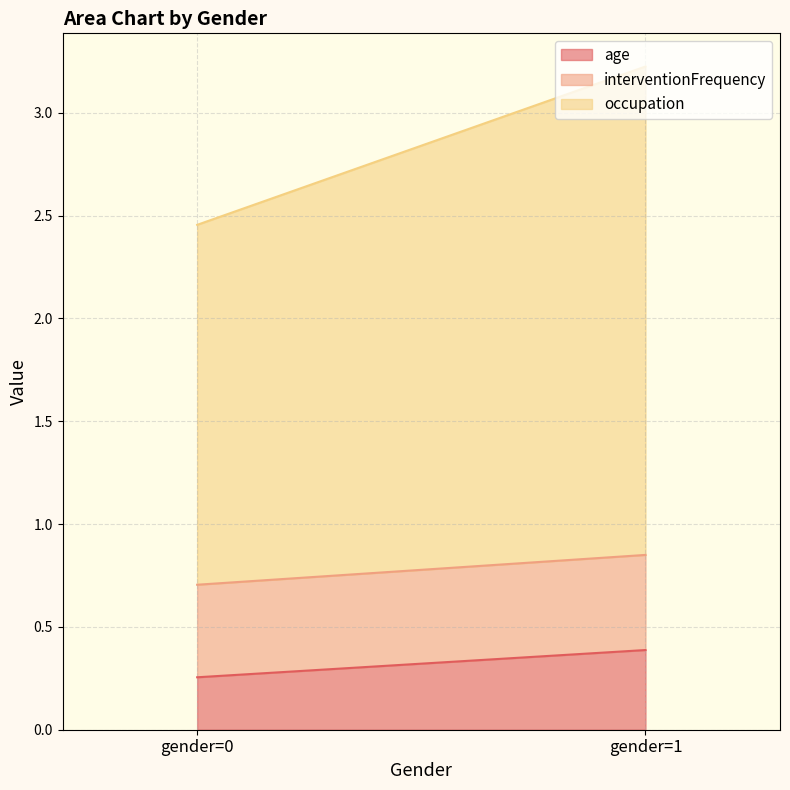

What is the difference between the maximum and minimum values in the occupation series?

0.6